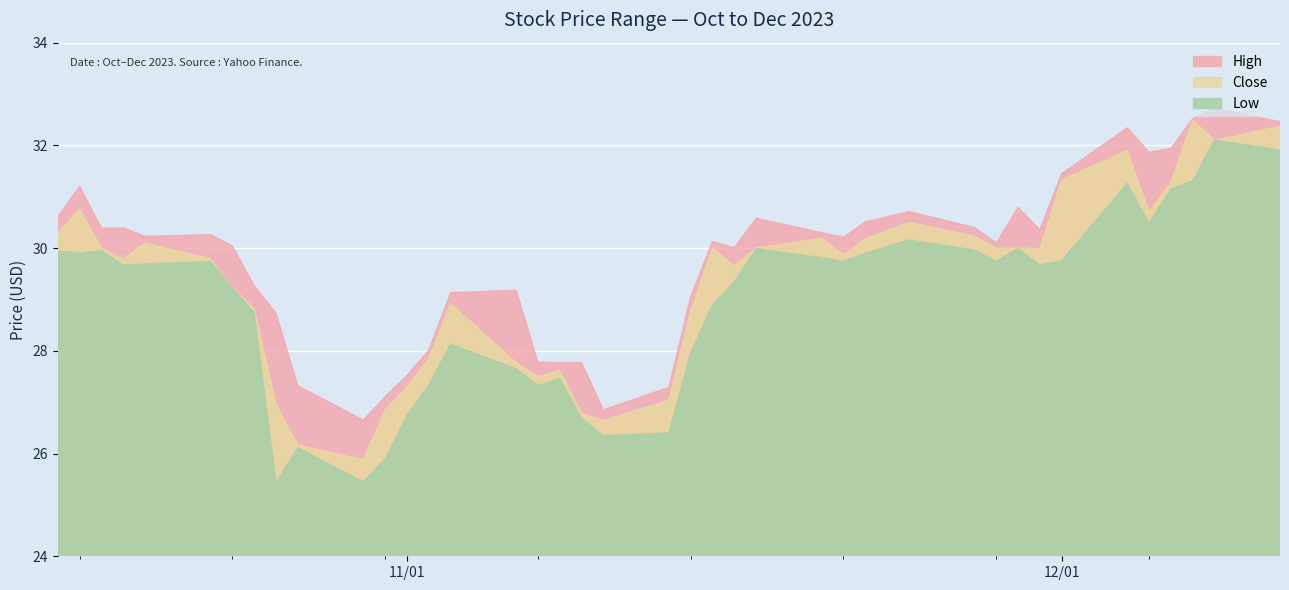

Does the chart display data point markers on the line(s)?

No